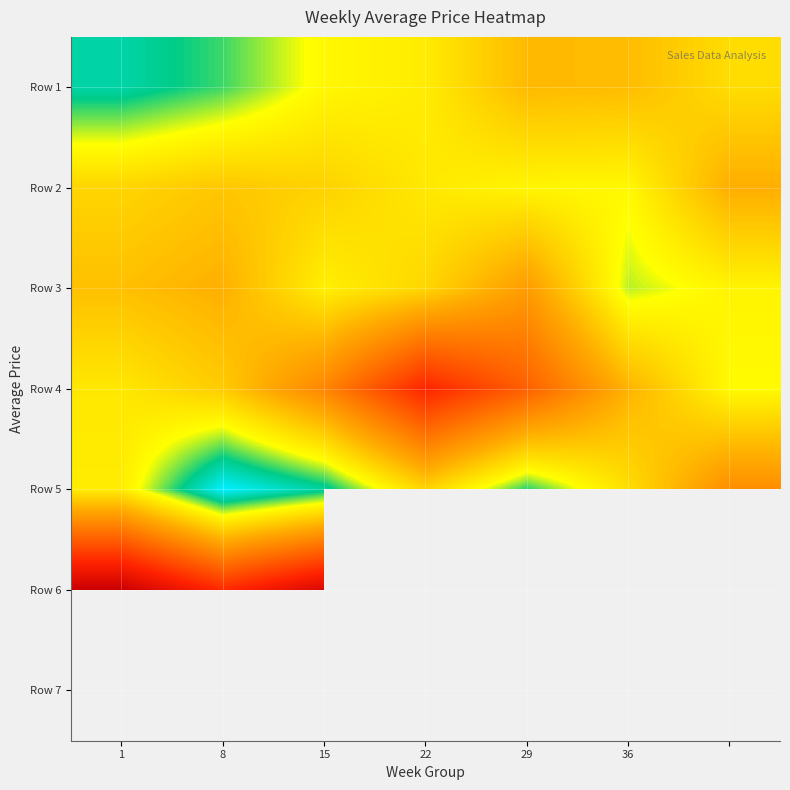

At how many categories does at least one series exceed 0?

7